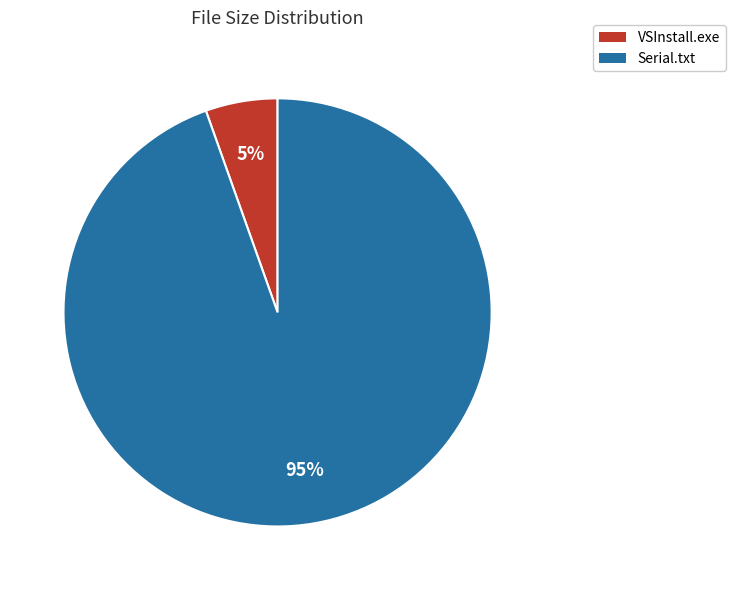

Count the number of slices in the pie.

2